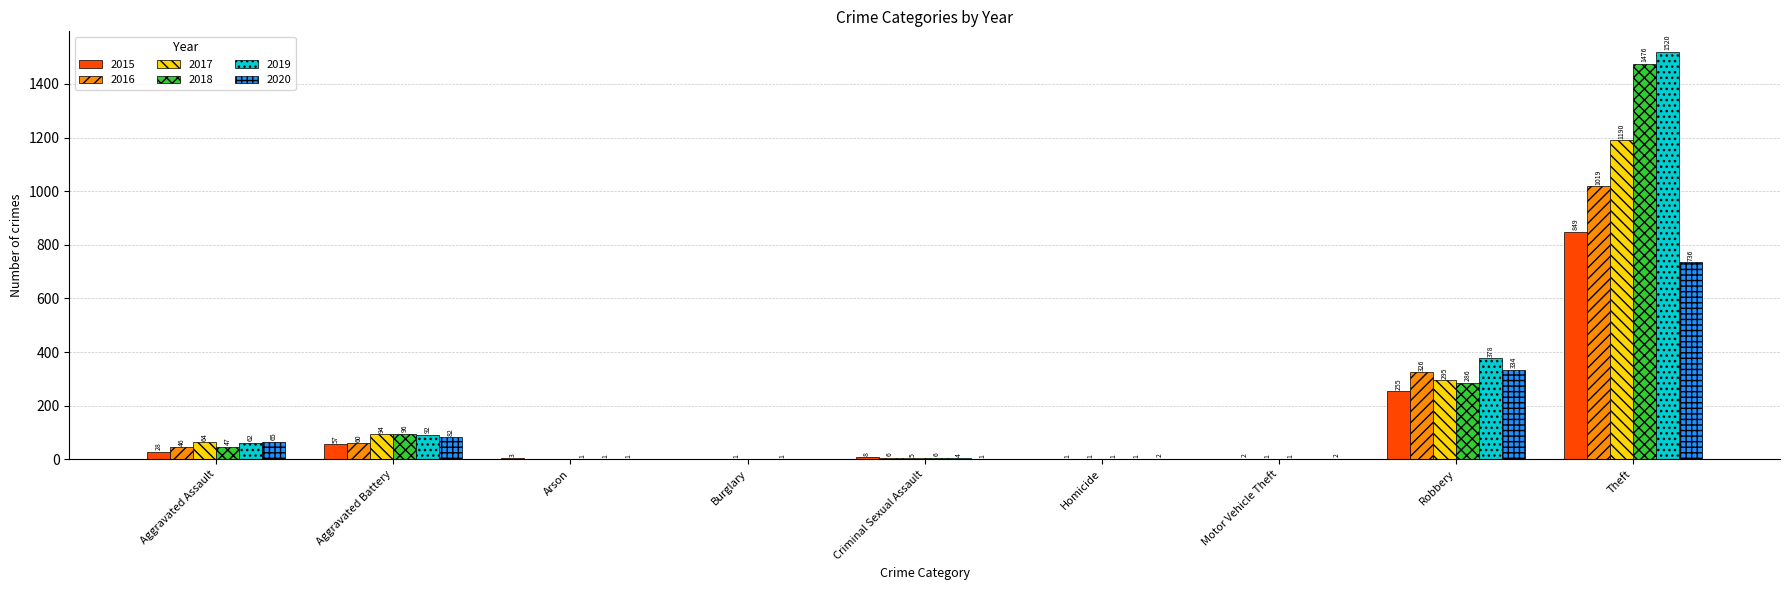

What is the highest value of the 2019 series?

1520